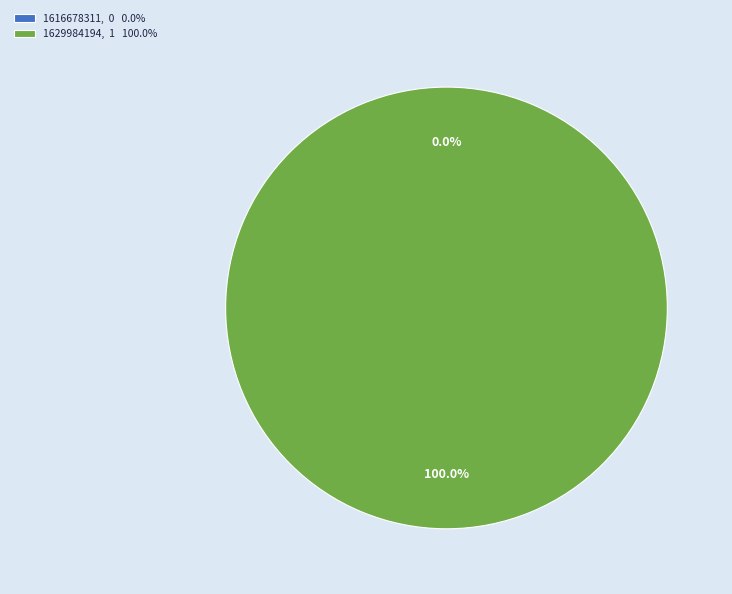

How many slices are in this pie chart?

2